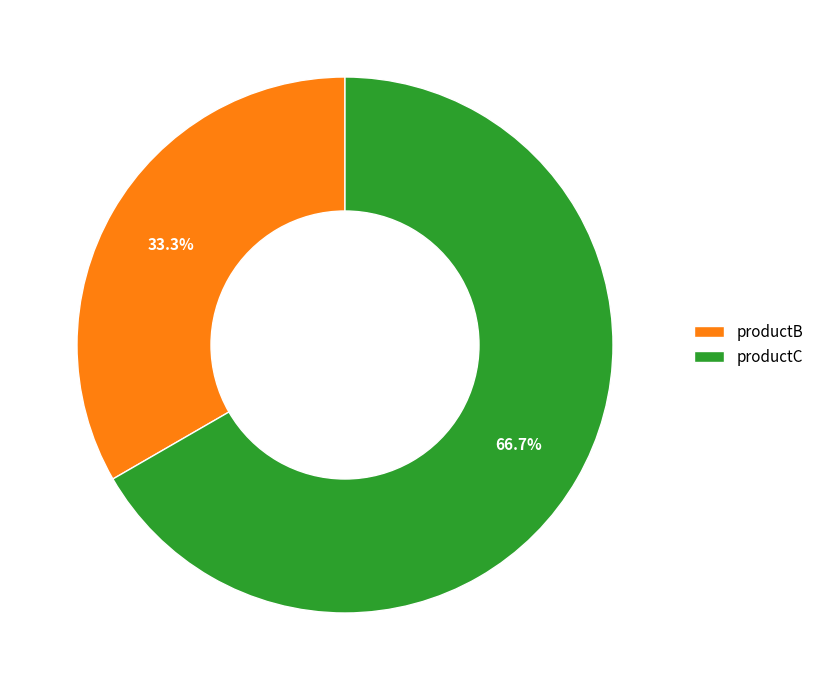

To the nearest percent, what is the difference between the largest and smallest slice percentages?

33%